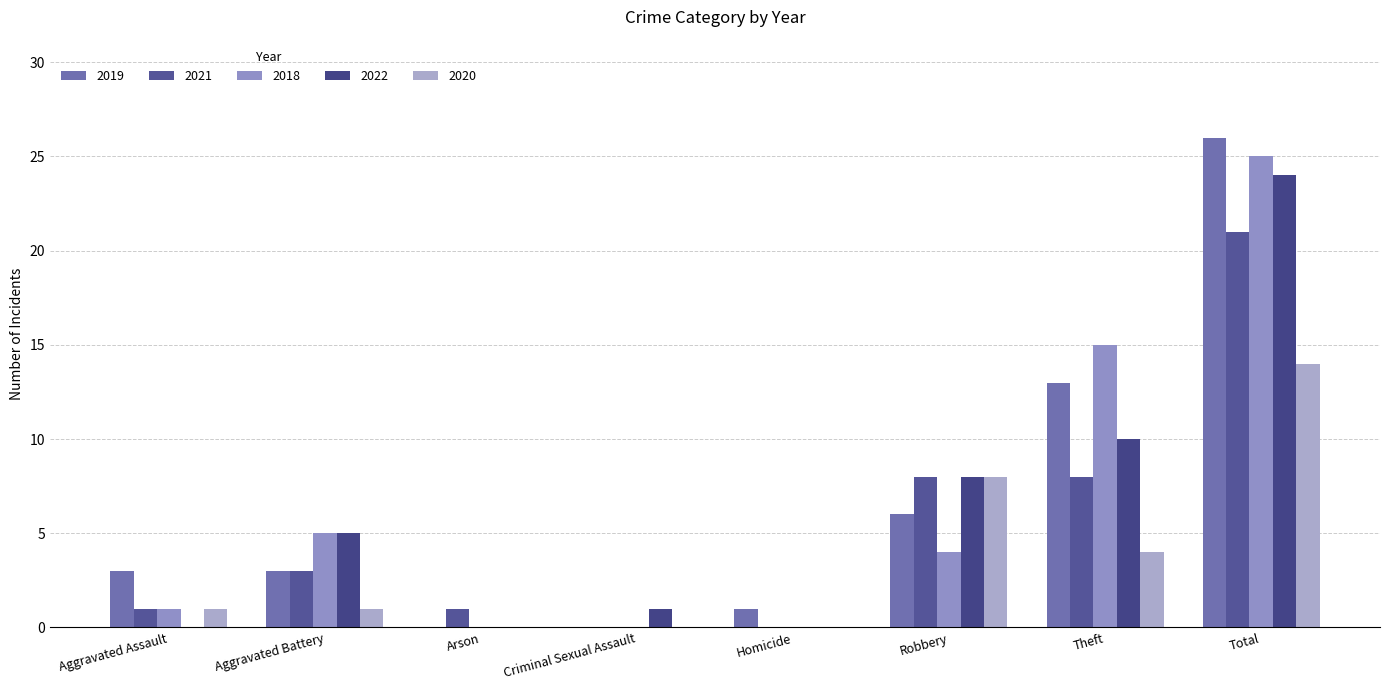

Which series has the widest spread of values?

2019